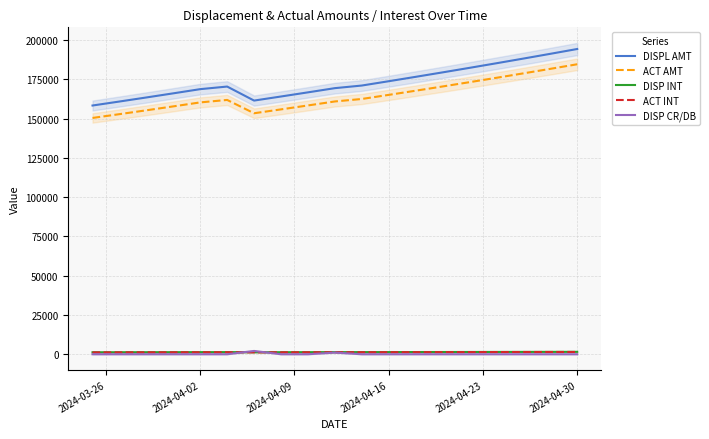

True or false: DISPL AMT and DISP INT cross at least once.

False